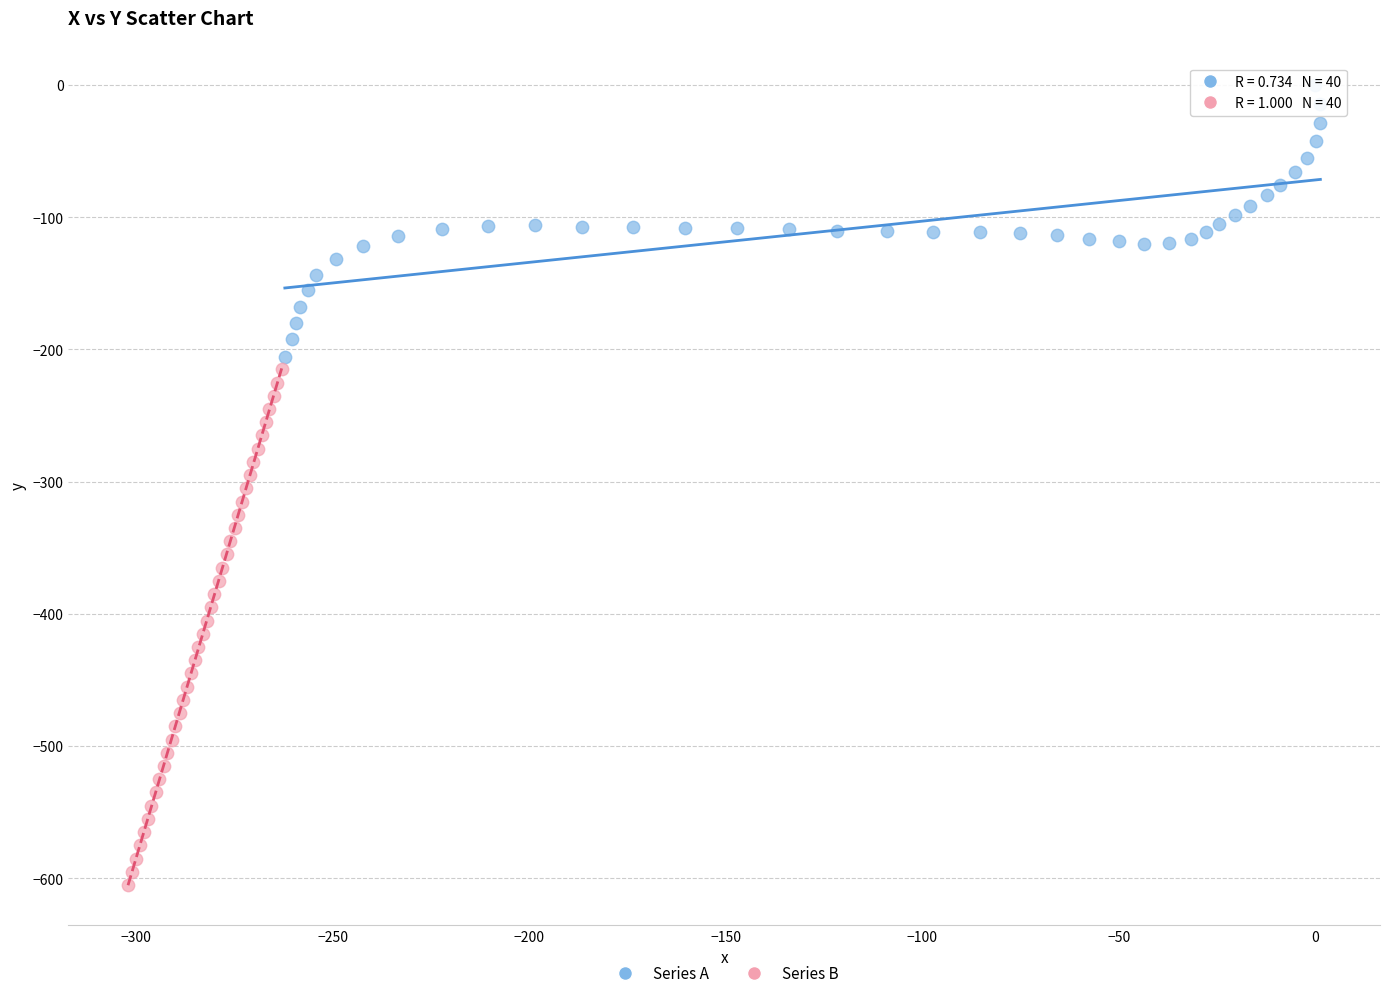

Which series reaches the maximum Y coordinate?

Series A